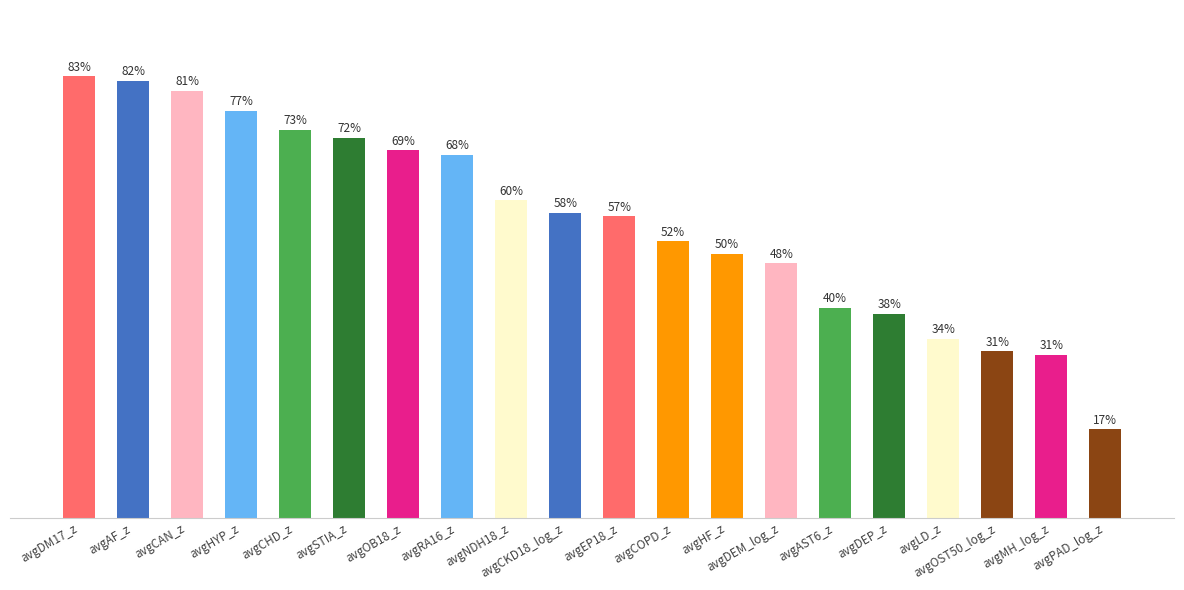

What is the difference between the second highest and second lowest values?

0.5